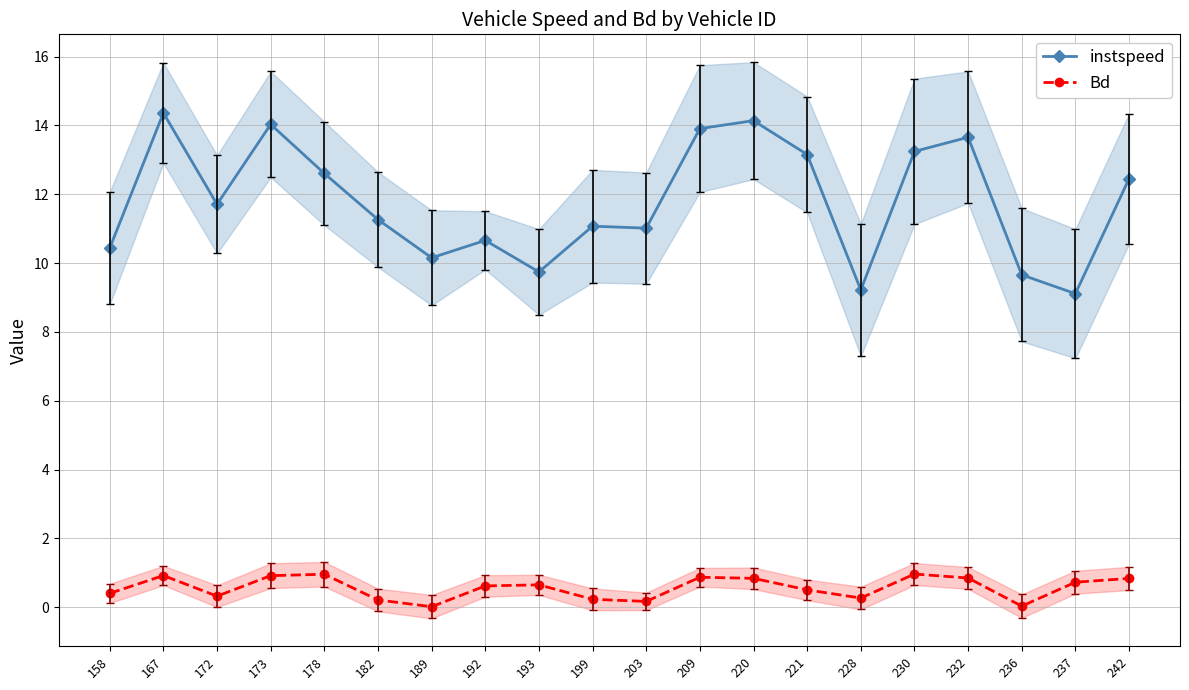

The value of instspeed at 242 is 4.9. True or false?

False